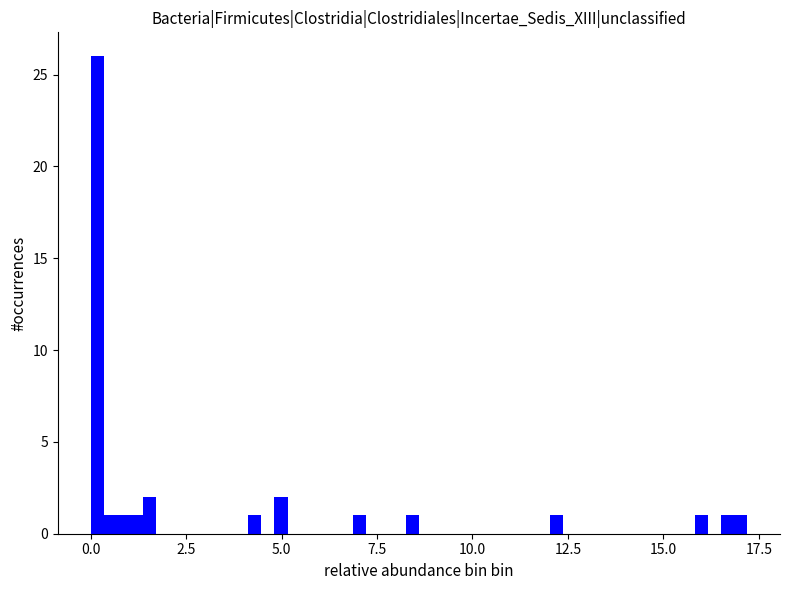

Around what value on the x-axis is the tallest bar? Give the approximate position of its centre, as read against the axis.

0.0